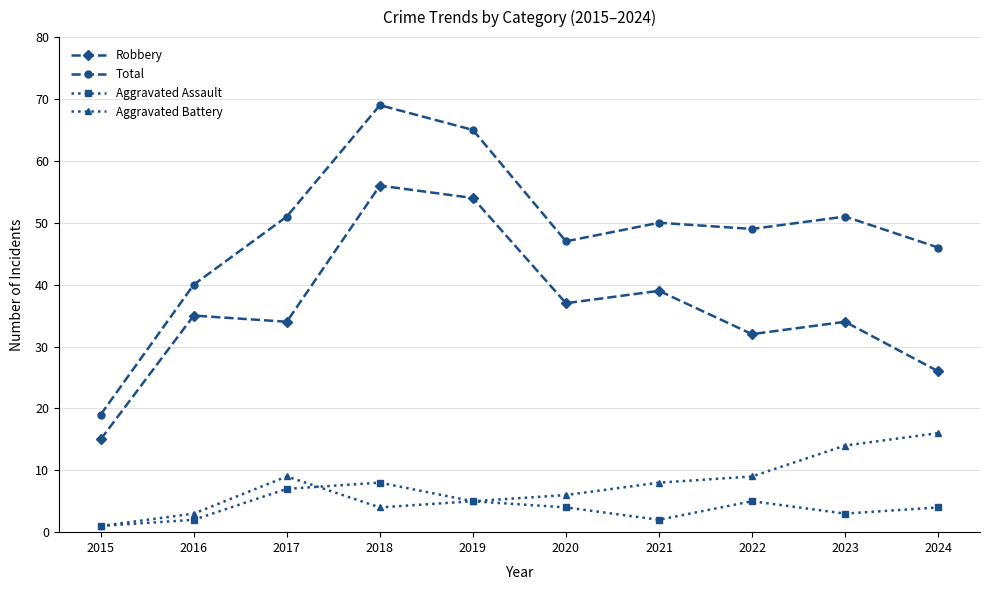

What are all the series names shown in the legend?

Robbery, Total, Aggravated Assault, Aggravated Battery